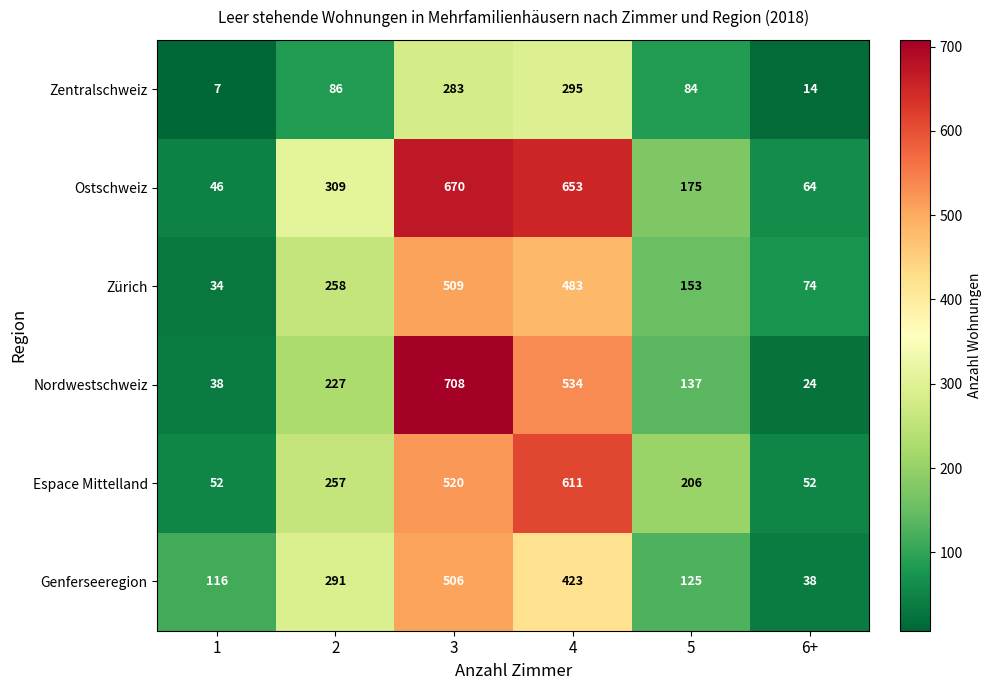

How many categories are shown in the chart?

6